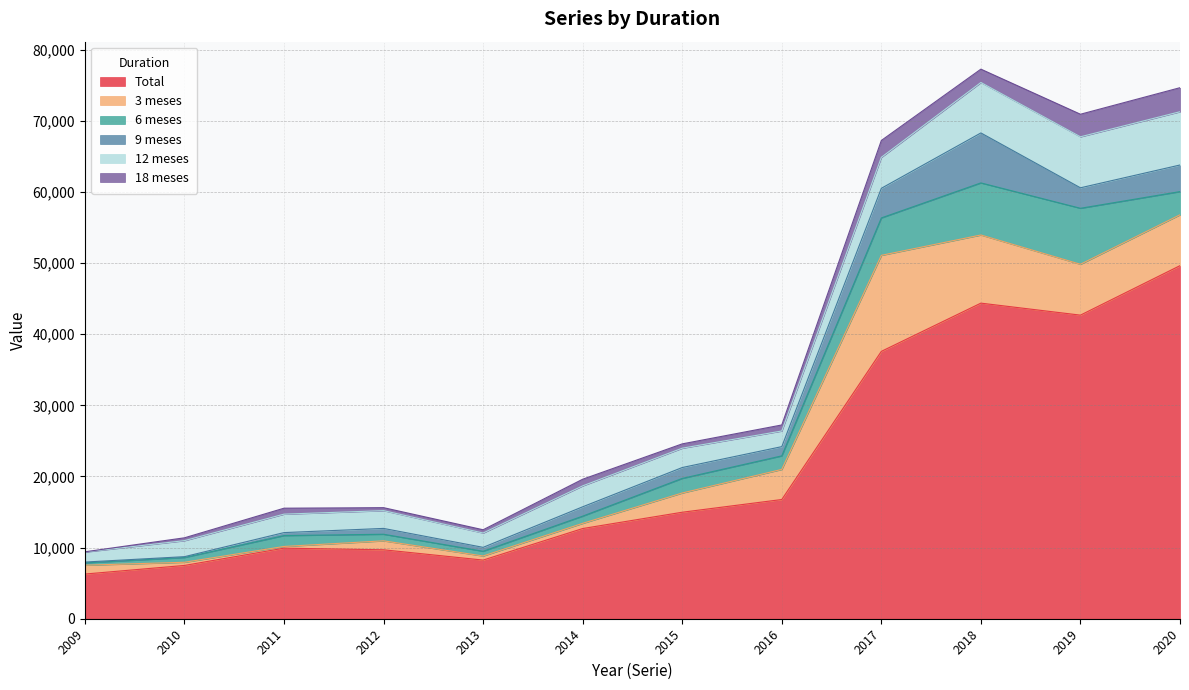

List the labels in order of Total value, smallest first.

2009, 2010, 2013, 2012, 2011, 2014, 2015, 2016, 2017, 2019, 2018, 2020